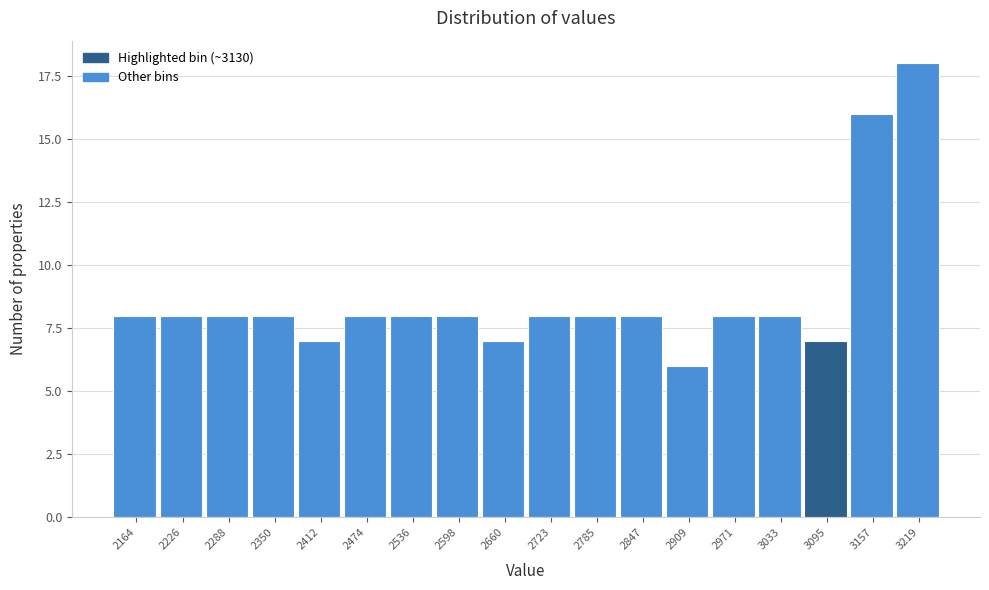

Reading right to left, what are all the values shown in this chart?

3219=18	3157=16	3095=7	3033=8	2971=8	2909=6	2847=8	2785=8	2723=8	2660=7	2598=8	2536=8	2474=8	2412=7	2350=8	2288=8	2226=8	2164=8